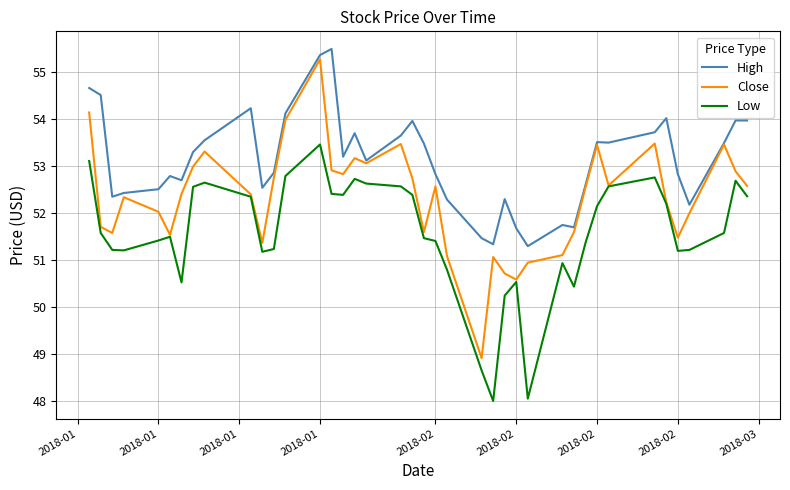

Which series has the largest total across all categories?

High